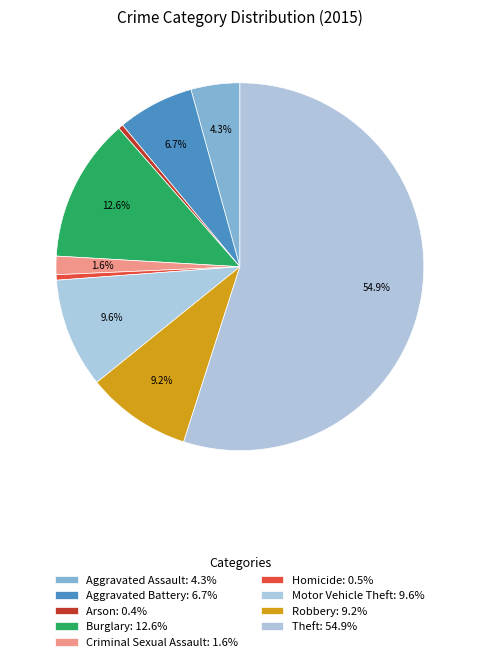

What is the ratio of the value at Homicide to the value at Criminal Sexual Assault?

0.3